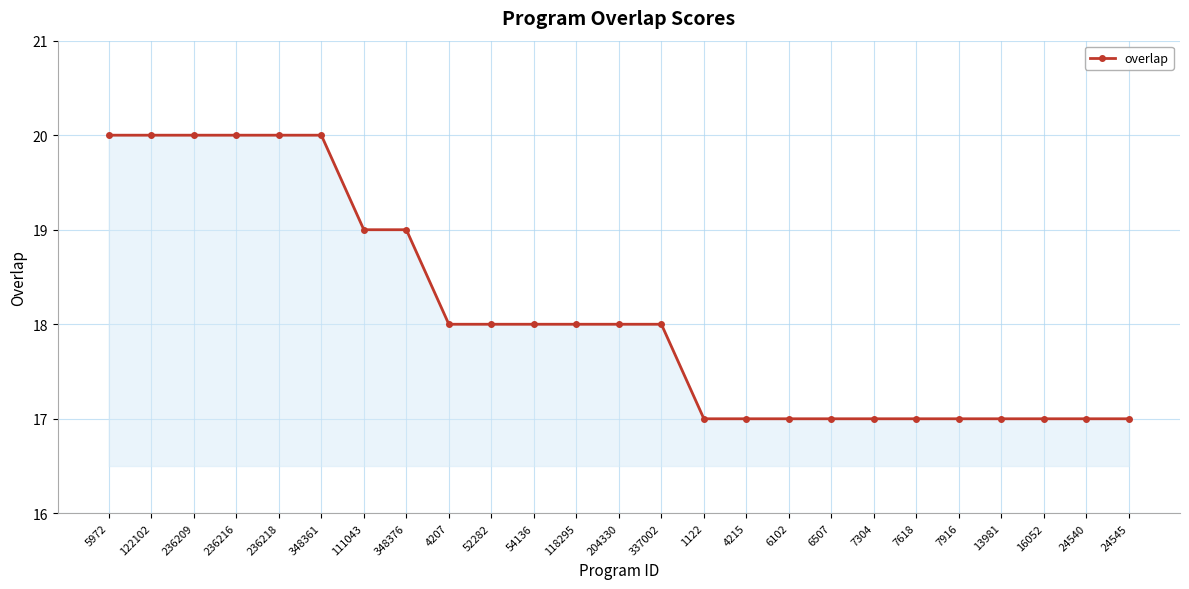

True or false: the data shows 28 at 236209.

False